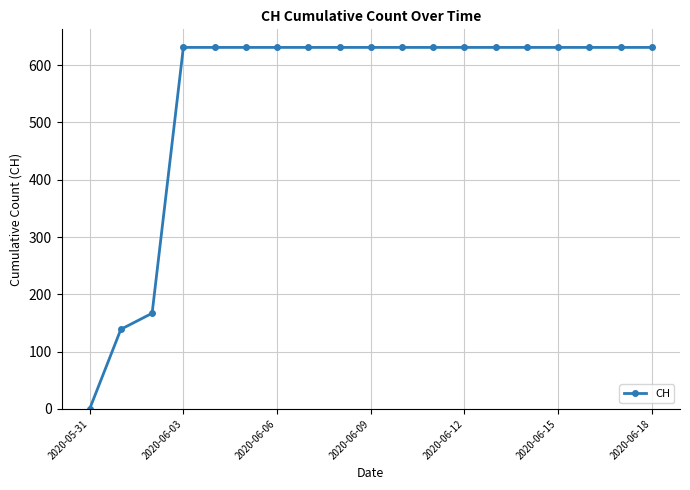

What is the average value?

547